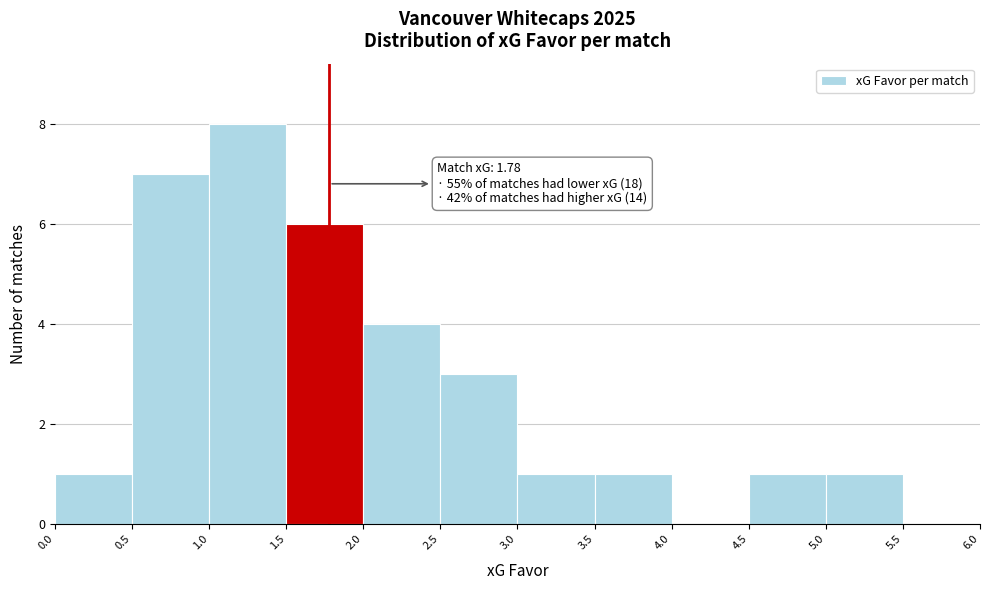

Which range on the x-axis has the tallest bar?

1.0 to 1.5